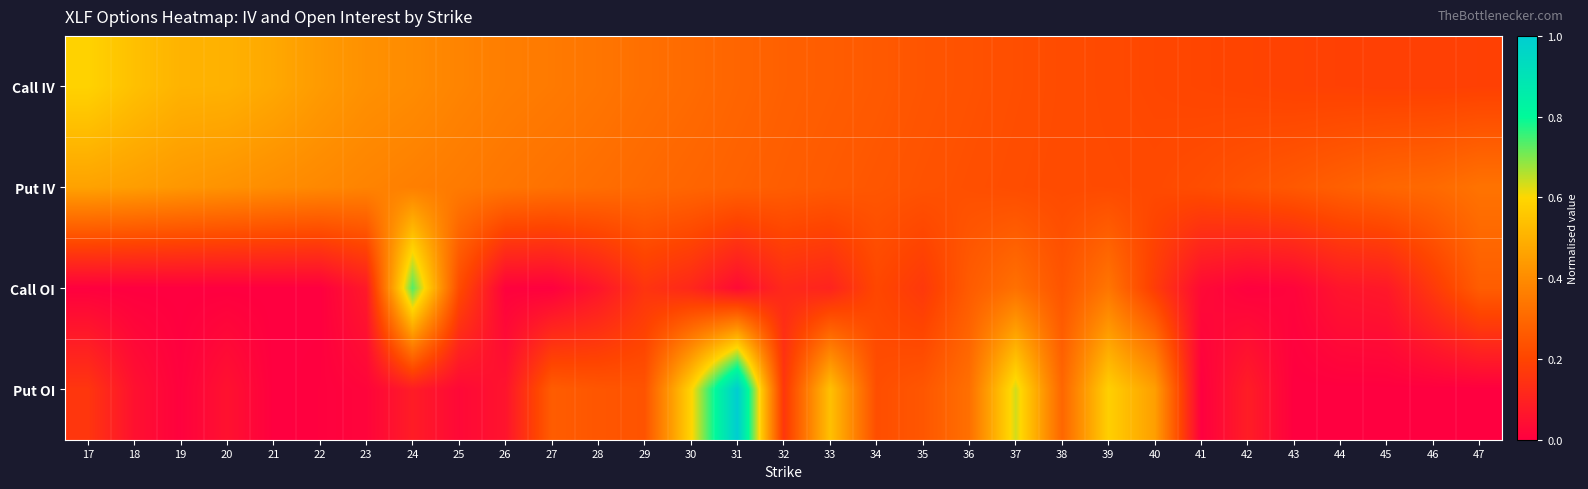

Which series has the widest spread of values?

Put OI